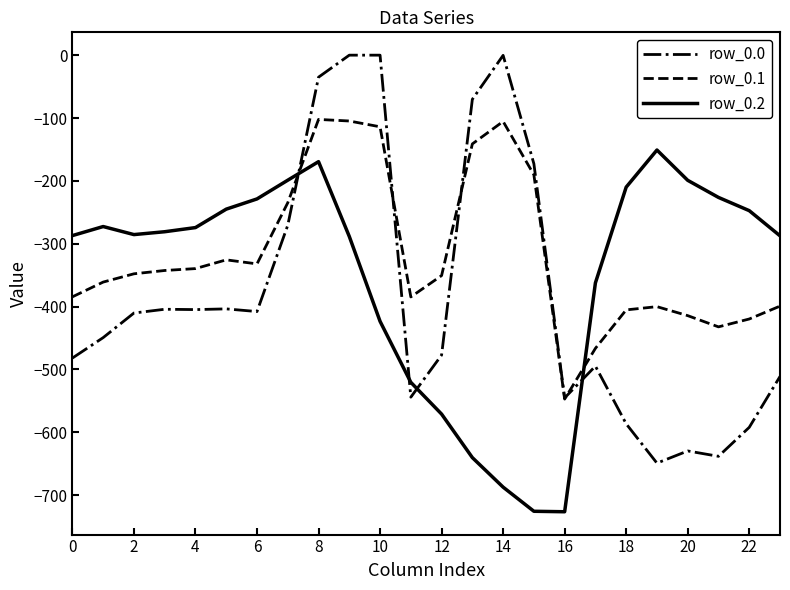

After their last crossing, which series has the higher values: row_0.1 or row_0.2?

row_0.2